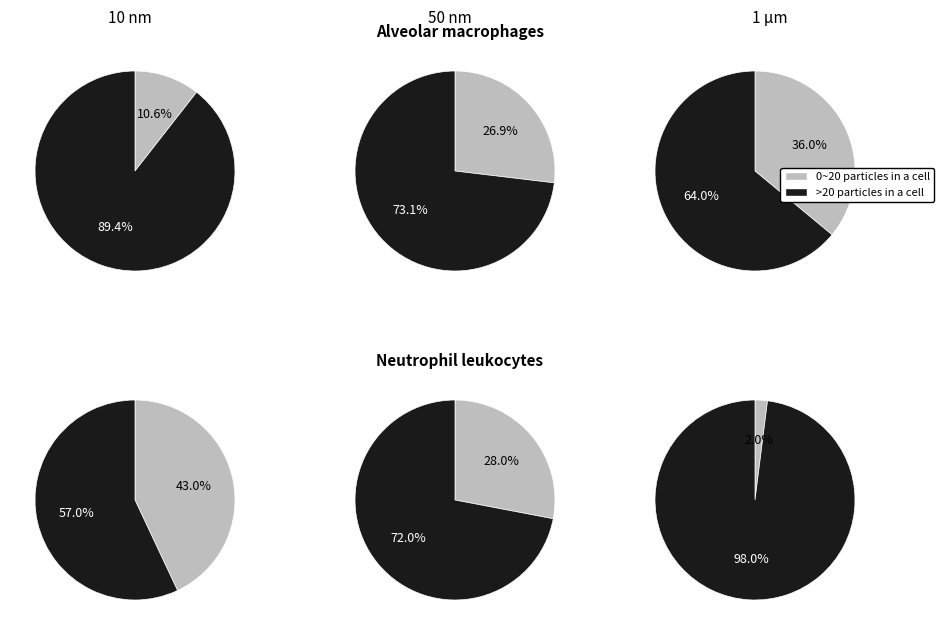

Is there any slice that represents more than half of the pie?

Yes